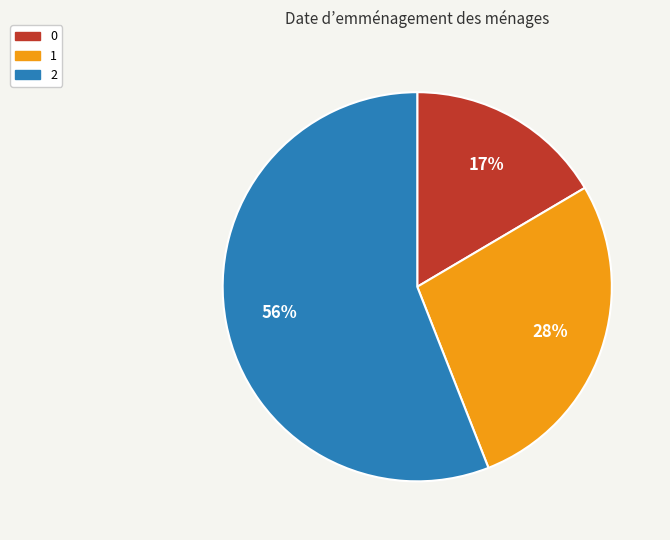

Combined, do 1 and 0 account for over 50%?

No